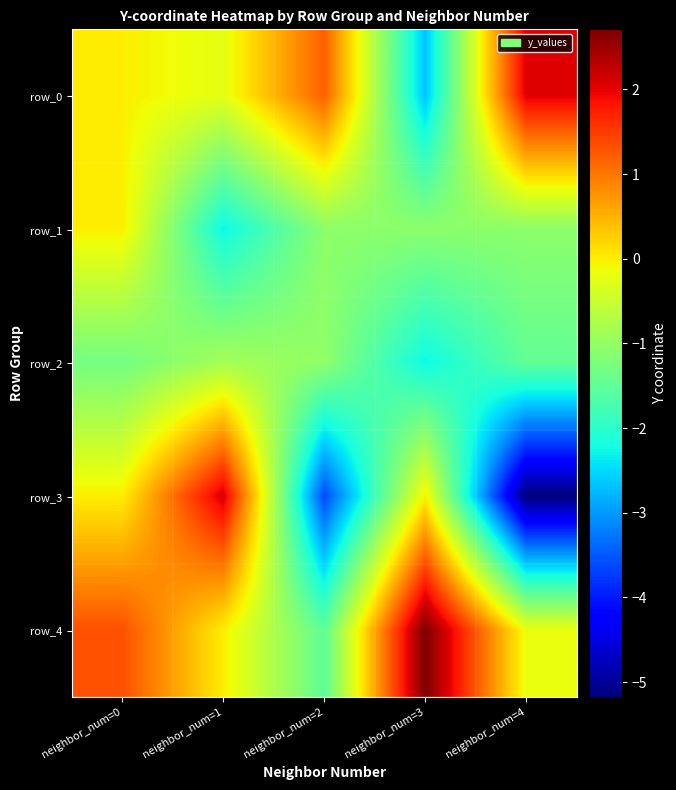

The row_2 series shows -1.5 at neighbor_num=4. True or false?

True